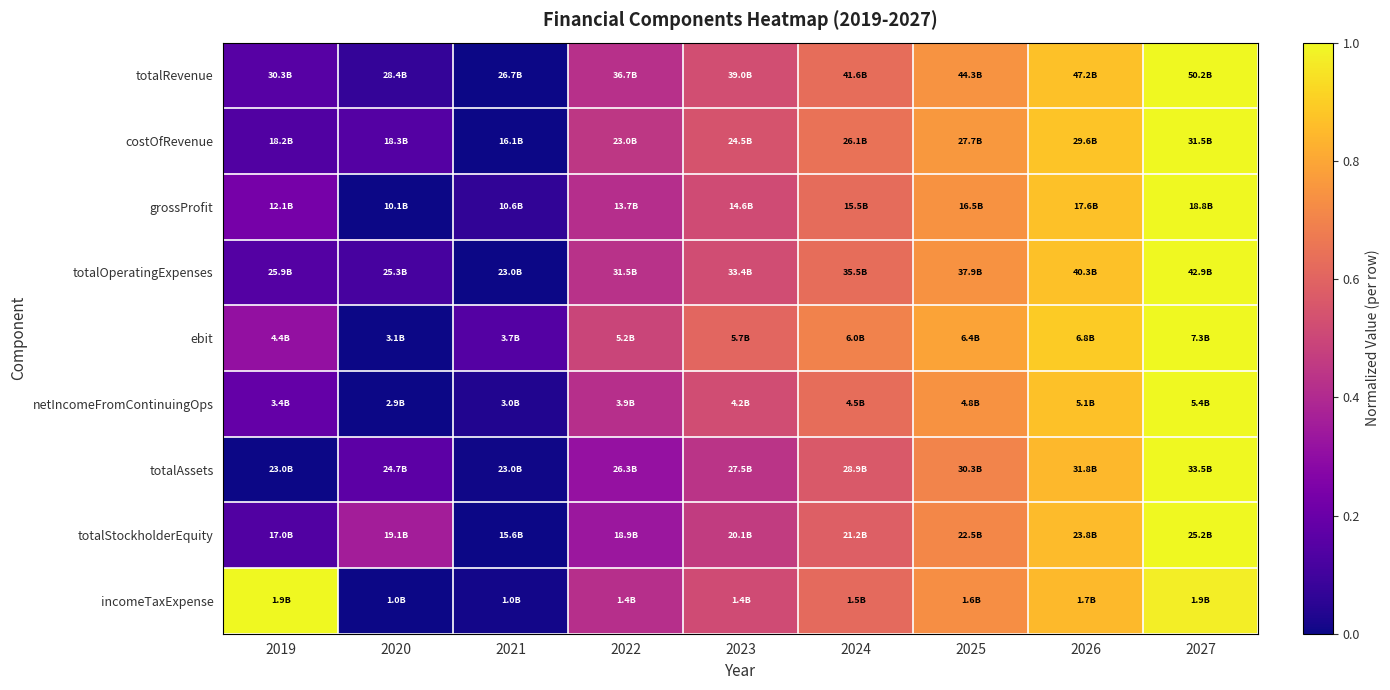

How many categories are shown in the chart?

9